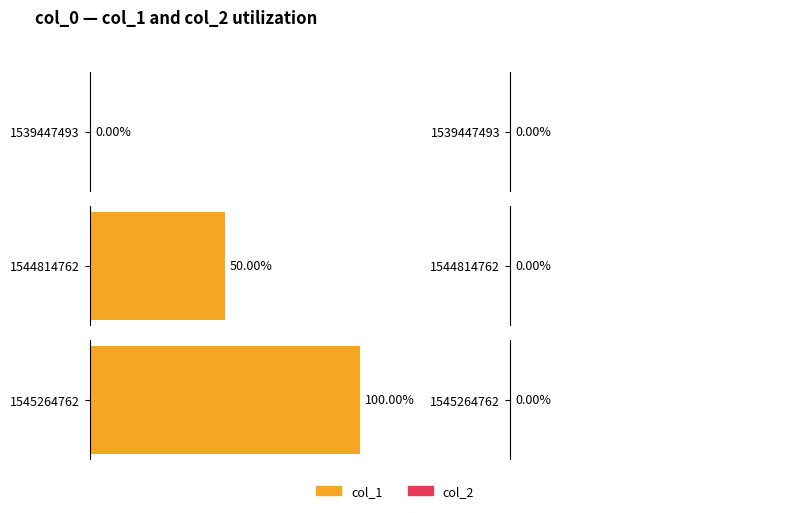

How many series are shown in this chart?

2